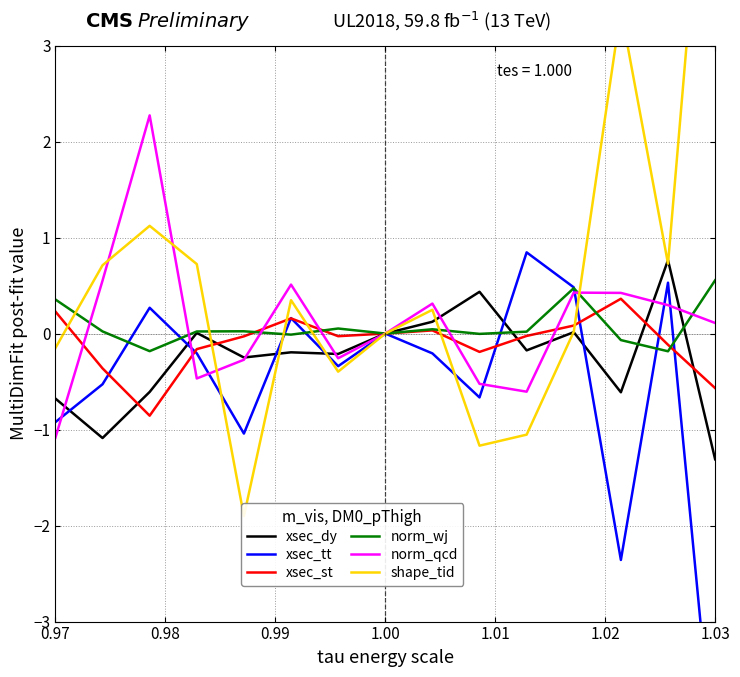

How many lines are shown in the chart?

6